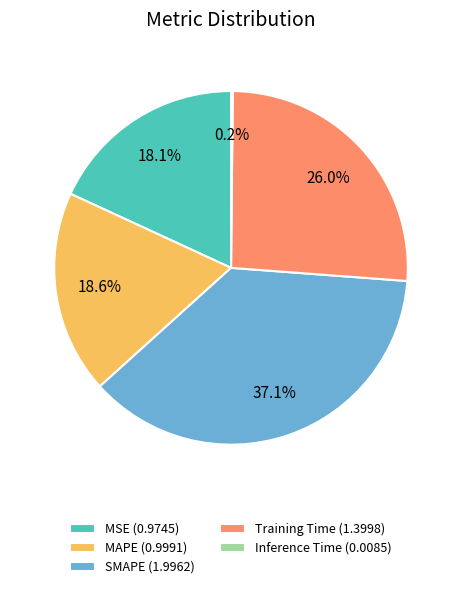

Does any single category account for the majority?

No